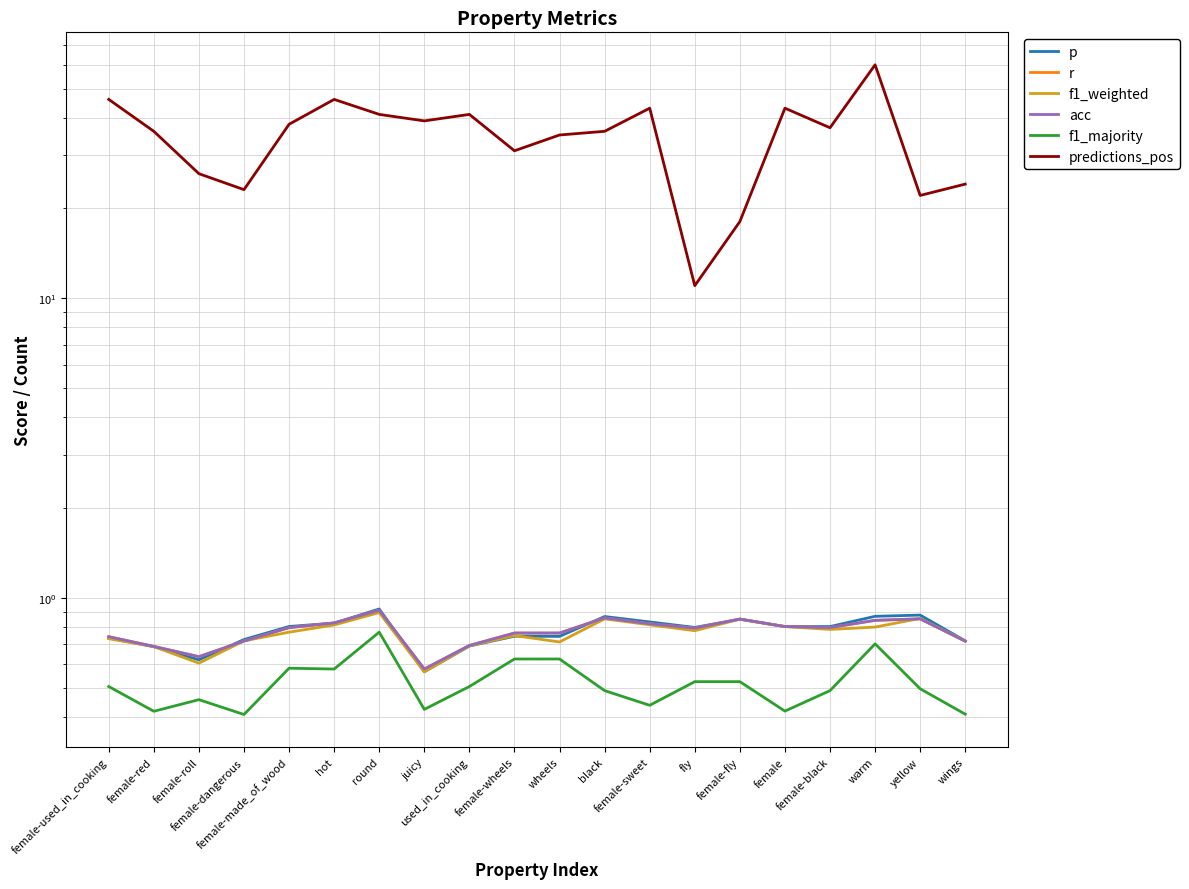

What is the value of the r point at the 7th from the left?

0.9